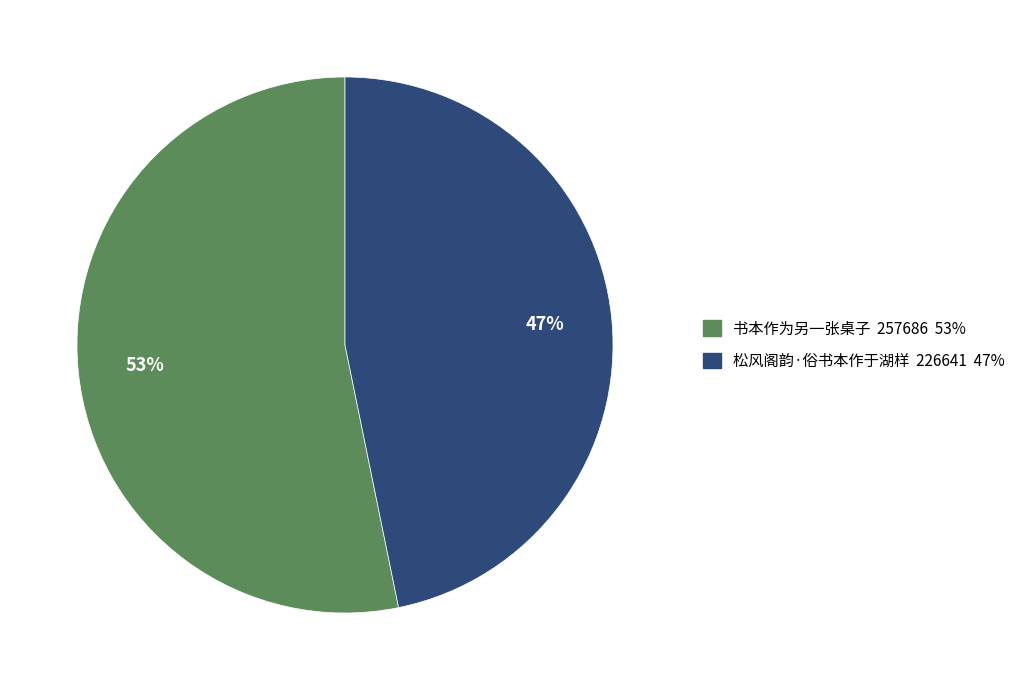

What is the ratio of the value at 书本作为另一张桌子 to the value at 松风阁韵·俗书本作于湖样?

1.1